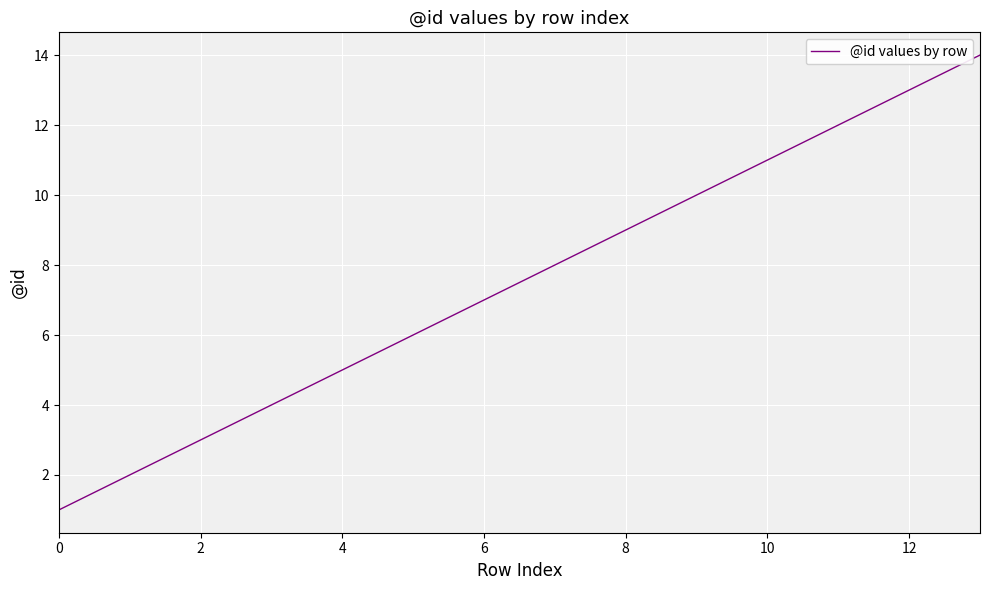

What is the smallest value displayed?

1